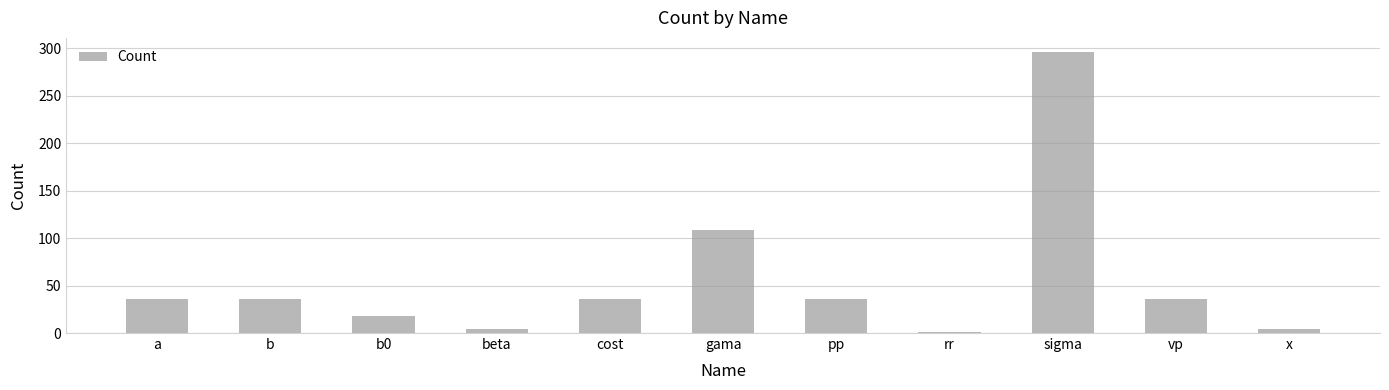

What position from the right is beta?

8